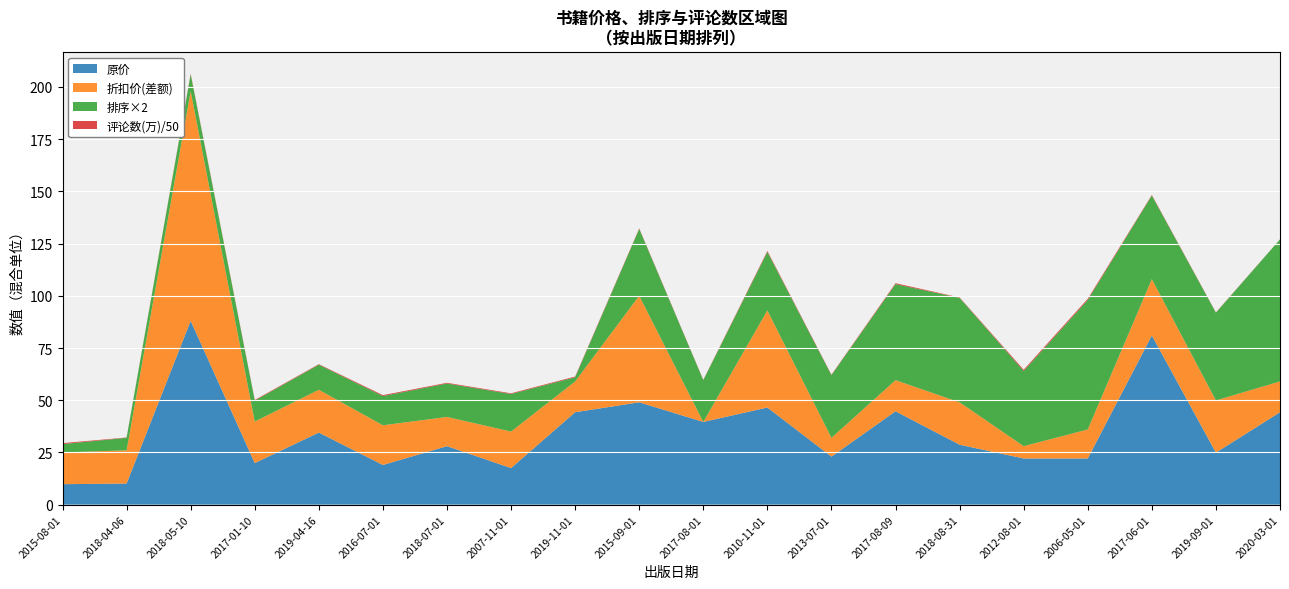

Reading left to right, transcribe all the data shown in this chart.

原价: 9.8	10.1	88.0	19.9	34.5	19.0	28.0	17.5	44.2	49.0	39.6	46.5	23.0	44.7	28.7	22.1	22.1	81.0	24.9	44.2
折扣价: 25.0	26.0	198.0	39.8	55.0	38.0	42.0	35.0	59.0	100.0	39.6	93.0	32.0	59.6	49.0	28.0	36.0	108.0	49.9	59.0
排序: 2.0	3.0	4.0	5.0	6.0	7.0	8.0	9.0	1.0	16.0	10.0	14.0	15.0	23.0	25.0	18.0	31.0	20.0	21.0	34.0
评论数: 2227381.0	752460.0	1784612.0	1591610.0	1245388.0	2164494.0	1648820.0	1560079.0	1707621.0	1388465.0	787311.0	2361758.0	1101914.0	2165630.0	978319.0	2980683.0	2864192.0	1449694.0	743095.0	193434.0